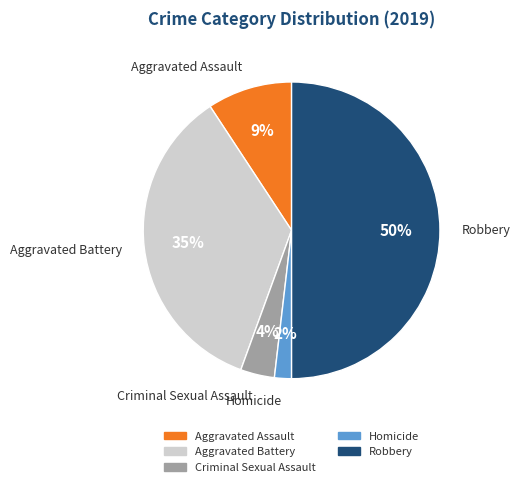

Between Robbery and Criminal Sexual Assault, which is larger?

Robbery